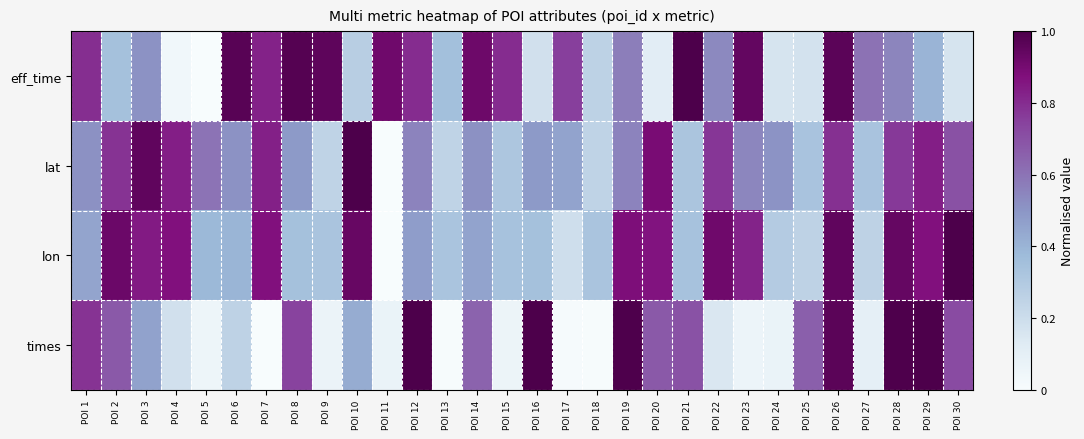

How many series are shown in this chart?

4